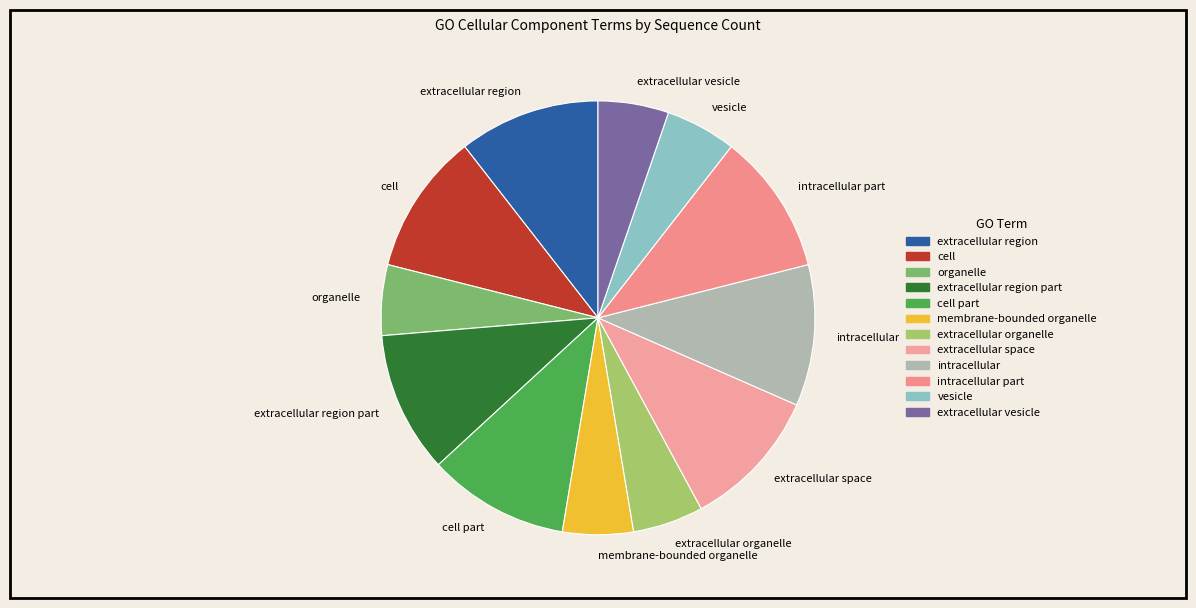

Is the sum of extracellular organelle and organelle greater than half?

No